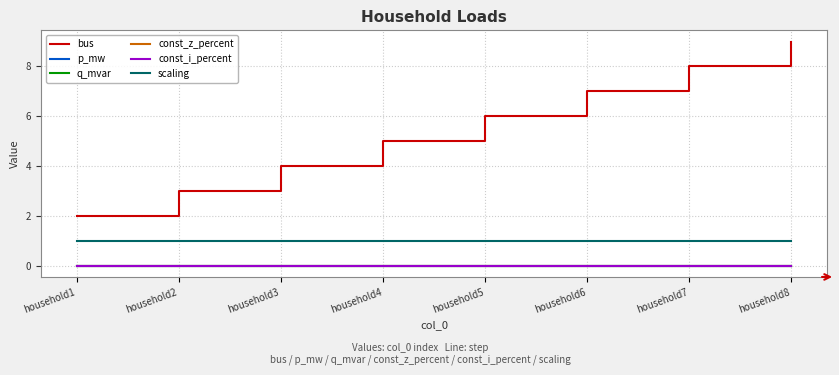

Is this an area chart (filled region under the line)?

No